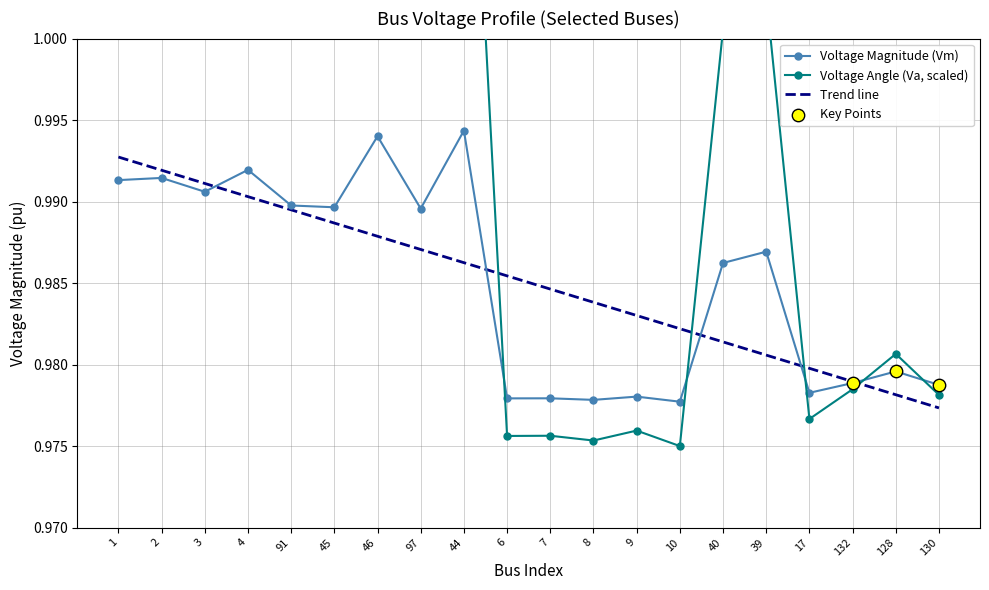

At which category is the sum across all series the highest?

44